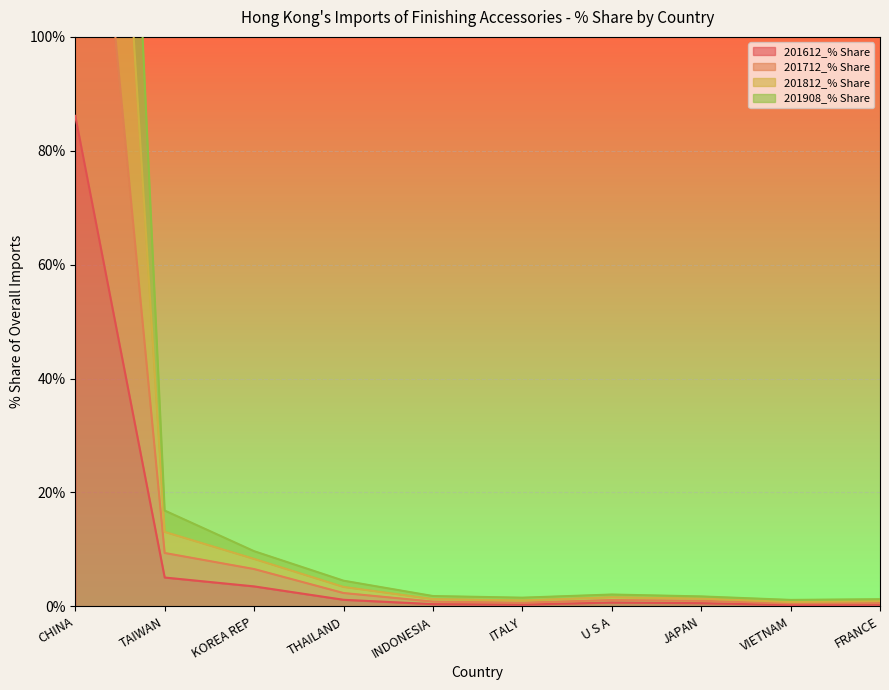

What are all the series names shown in the legend?

201612_% Share, 201712_% Share, 201812_% Share, 201908_% Share